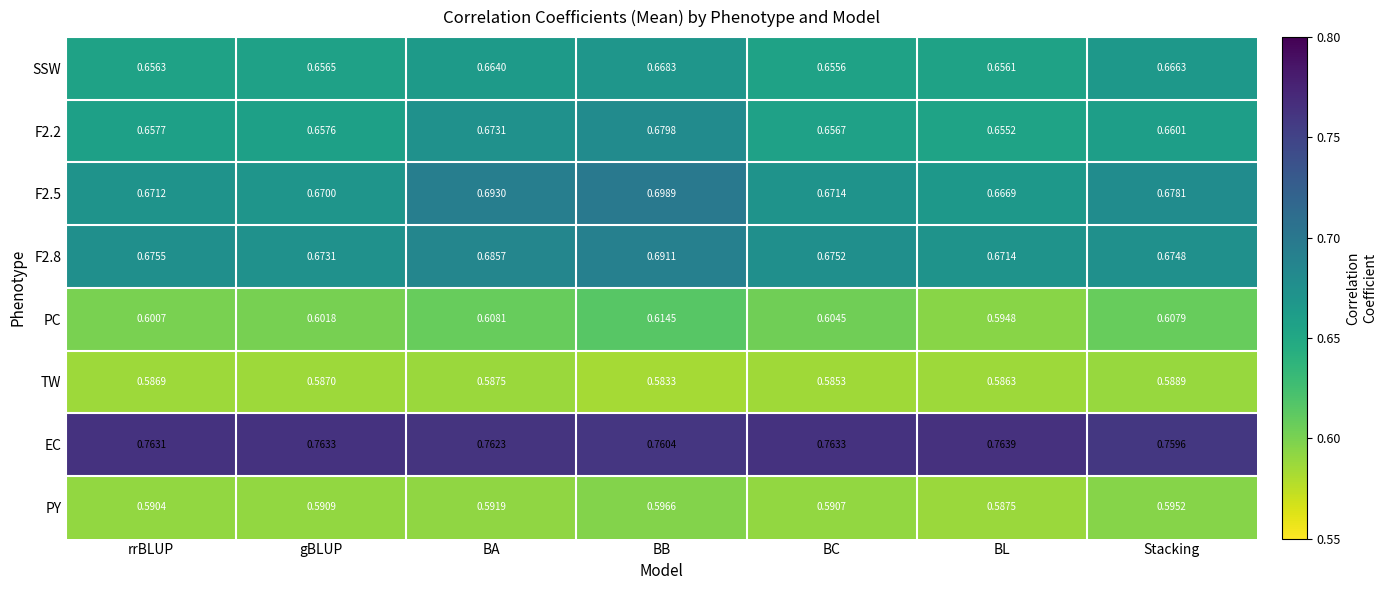

Is the value of EC at BB greater than the value of F2.5 at BB?

Yes